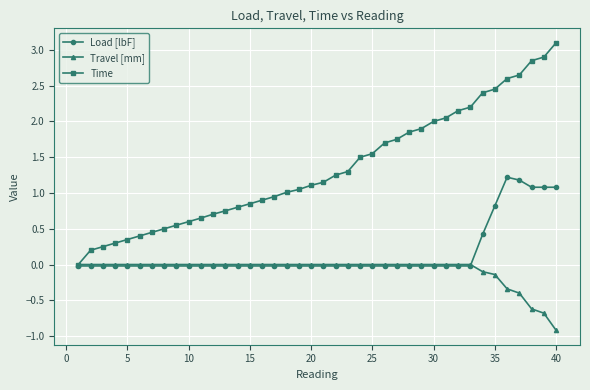

Which series has the largest total across all categories?

Time